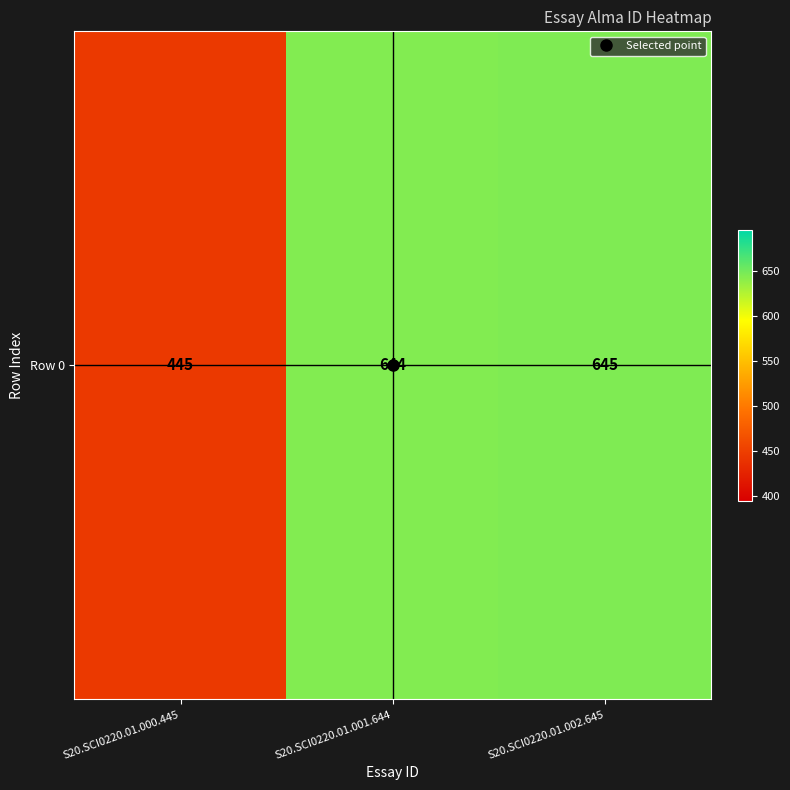

Reading left to right, extract all data points from this chart.

S20.SCI0220.01.000.445=445	S20.SCI0220.01.001.644=644	S20.SCI0220.01.002.645=645